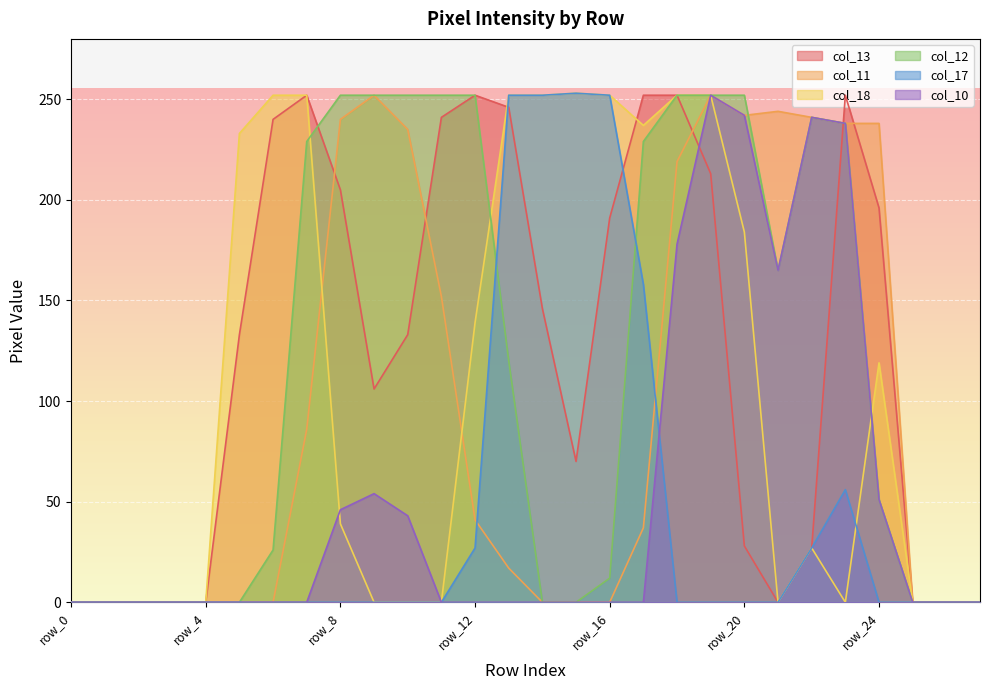

At how many categories does at least one series exceed 163?

20